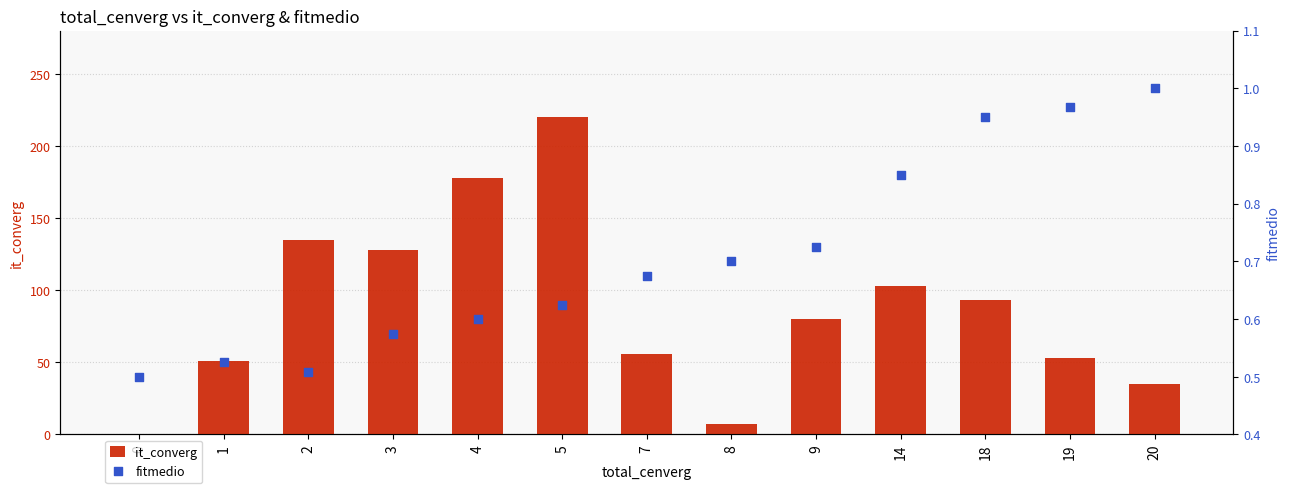

What is the total value across all series at 18?

94.0